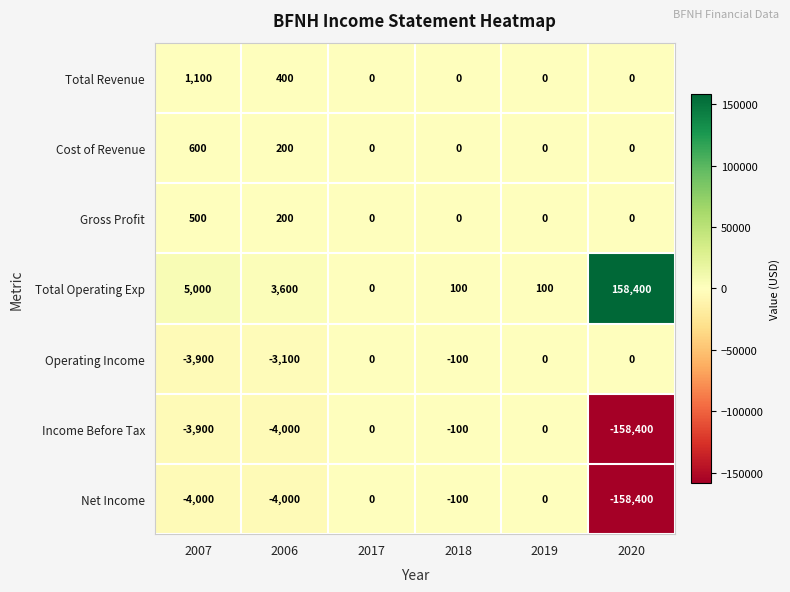

Is the value of Income Before Tax at 2018 greater than the value of Gross Profit at 2020?

No